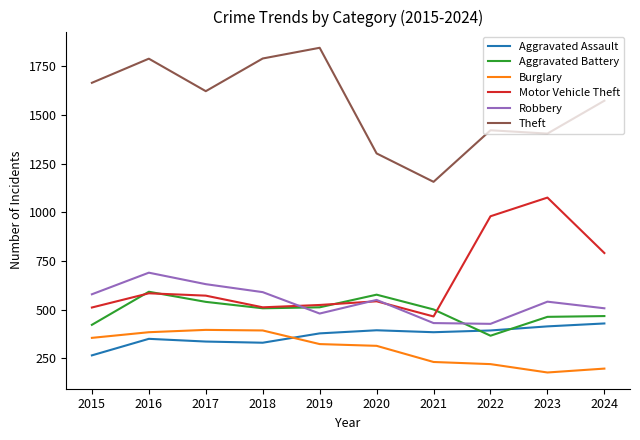

What is the total value across all series at 2019?

4063